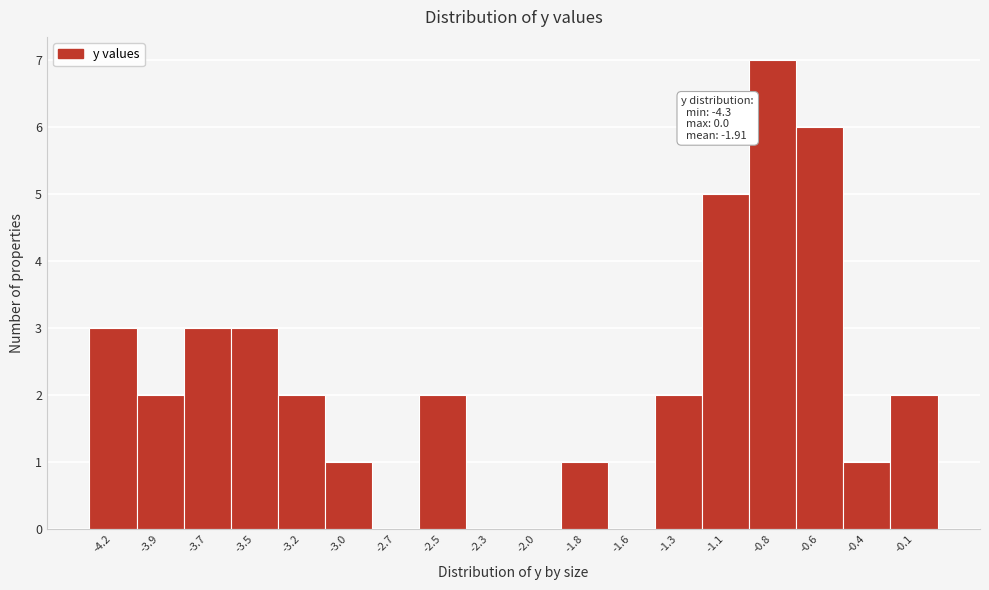

Over which range of the x-axis is the bar tallest?

-0.95 to -0.70